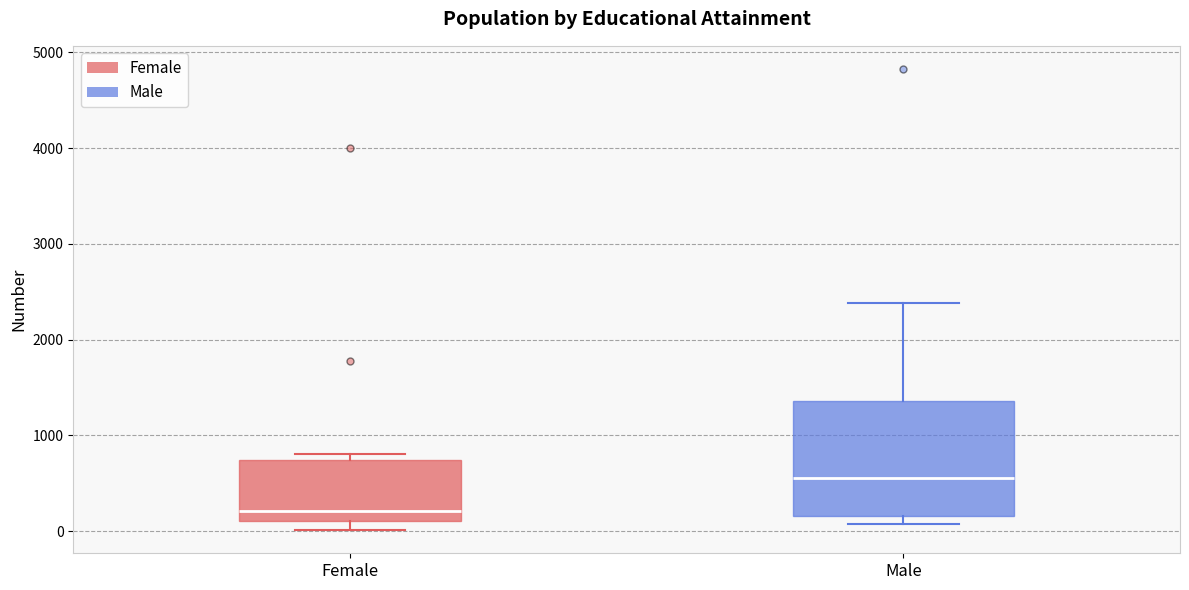

Comparing the boxes themselves (not the whiskers), which one is the tallest?

Male